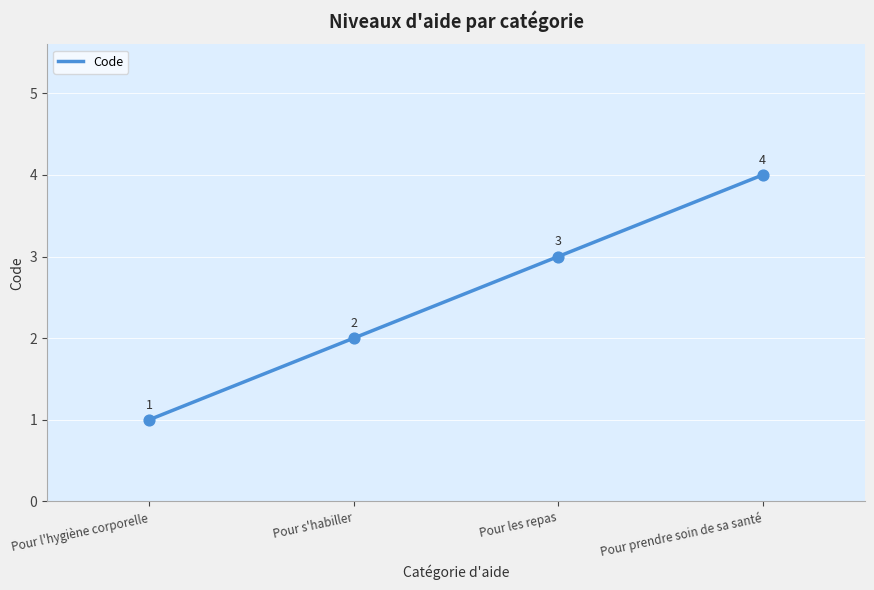

Approximately how many times larger is the value at Pour prendre soin de sa santé compared to Pour s'habiller?

2.0